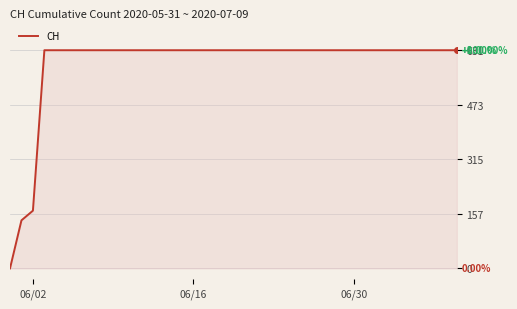

What is the maximum value shown in the chart?

631